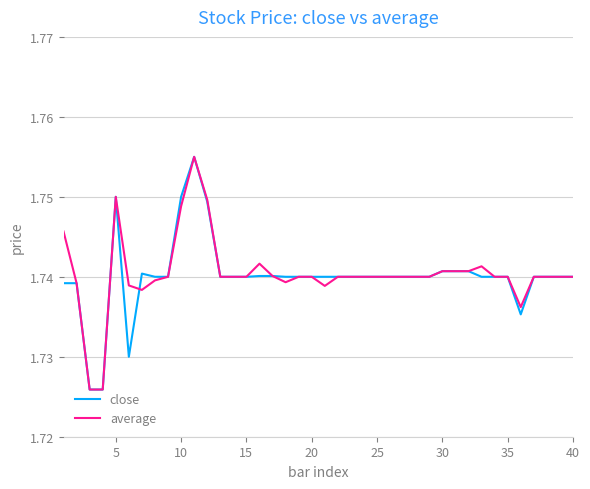

Which series has the largest total across all categories?

average